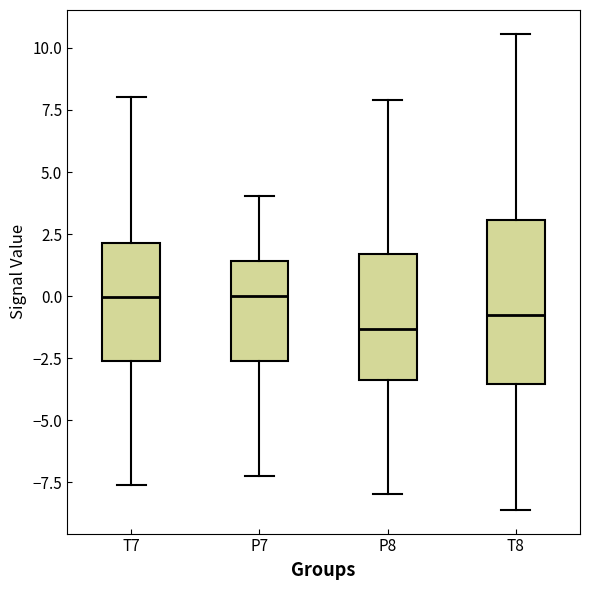

Reading left to right, read every box against the y-axis: the position of its median line, the range the box covers, and the ends of its whiskers. The values are not printed on the chart, so give them approximately, as read against the axis.

T7: median 0.0, box -2.5 to 2.0, whiskers -7.5 to 8.0
P7: median 0.0, box -2.5 to 1.5, whiskers -7.0 to 4.0
P8: median -1.5, box -3.5 to 1.5, whiskers -8.0 to 8.0
T8: median -1.0, box -3.5 to 3.0, whiskers -8.5 to 10.5